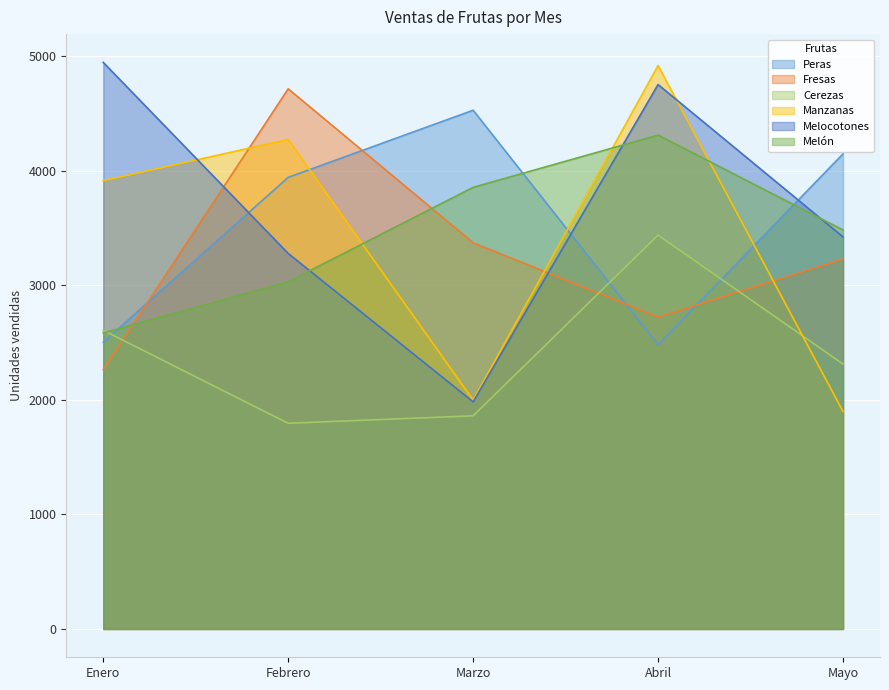

Rank the series at Enero from lowest to highest value.

Fresas, Peras, Melón, Cerezas, Manzanas, Melocotones